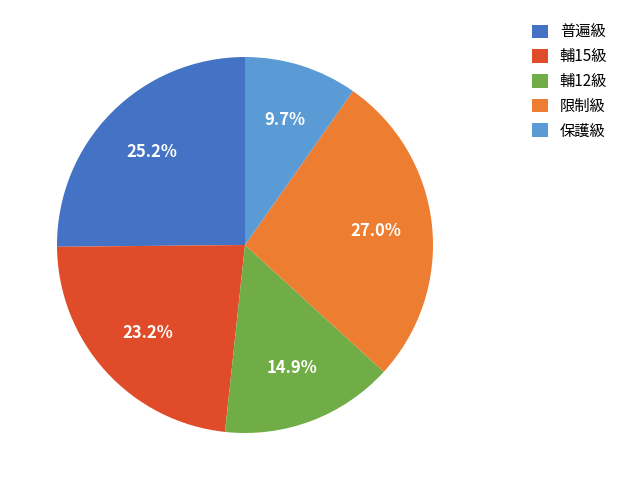

Do 輔12級 and 輔15級 together represent more than half of the pie?

No